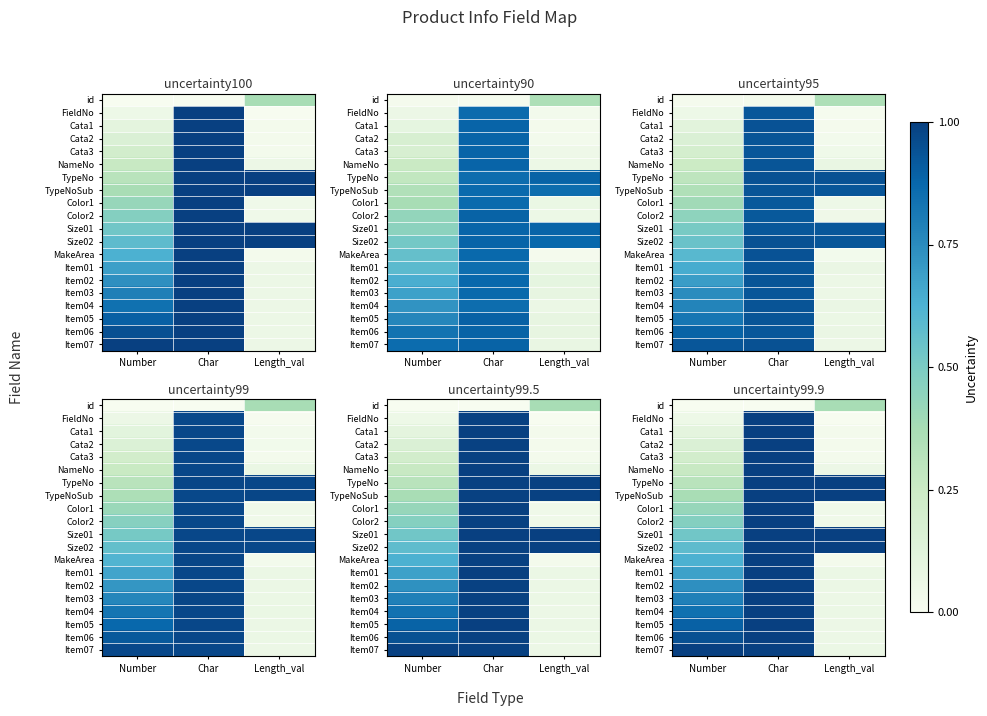

The value of MakeArea at Char is 1.0. True or false?

True